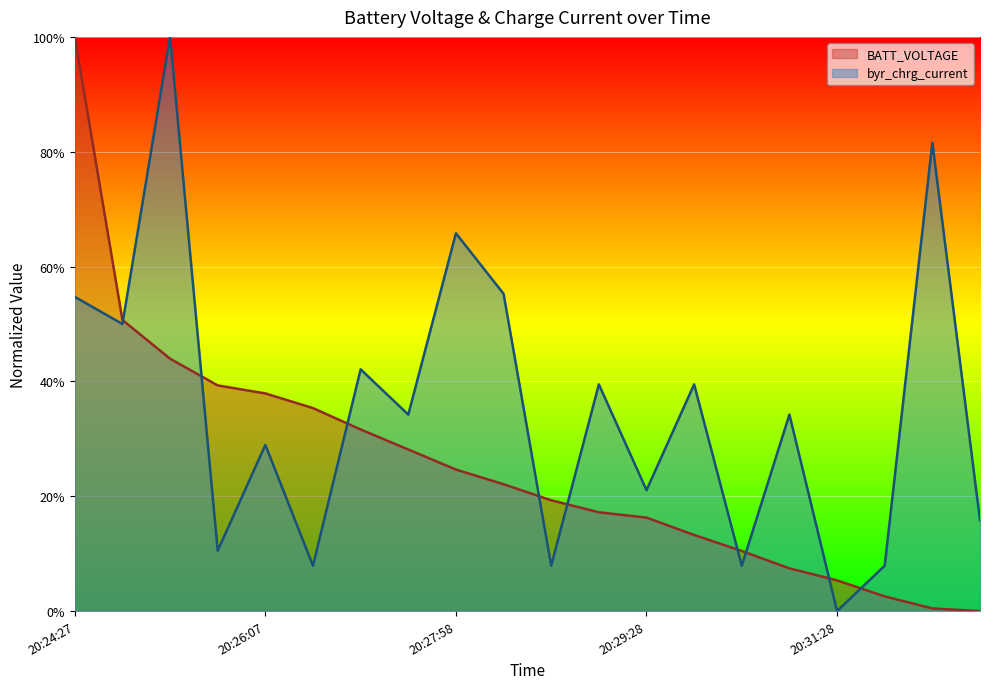

What is the total value across all series at 20:27:58?

0.9